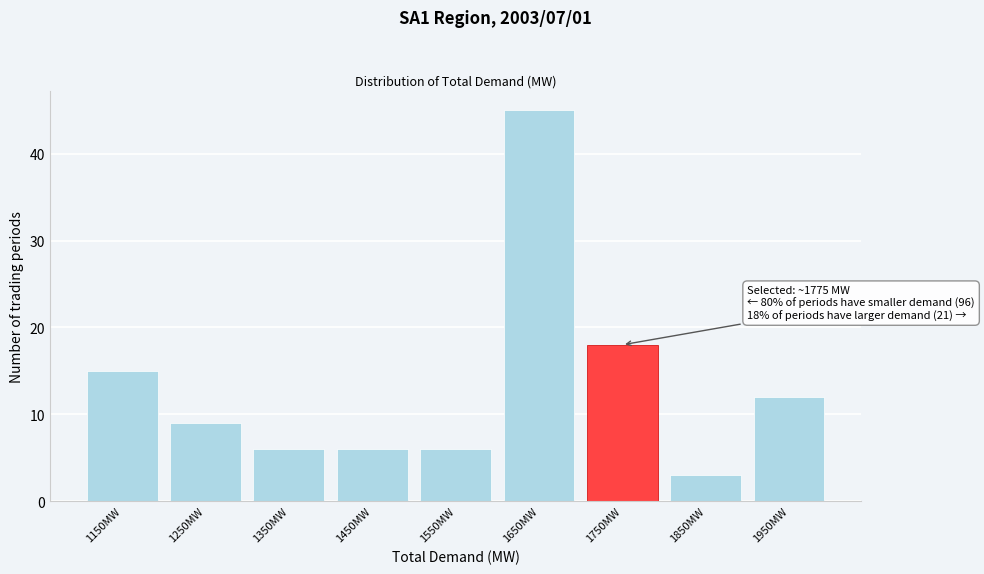

Reading left to right, transcribe all the data shown in this chart.

15	9	6	6	6	45	18	3	12